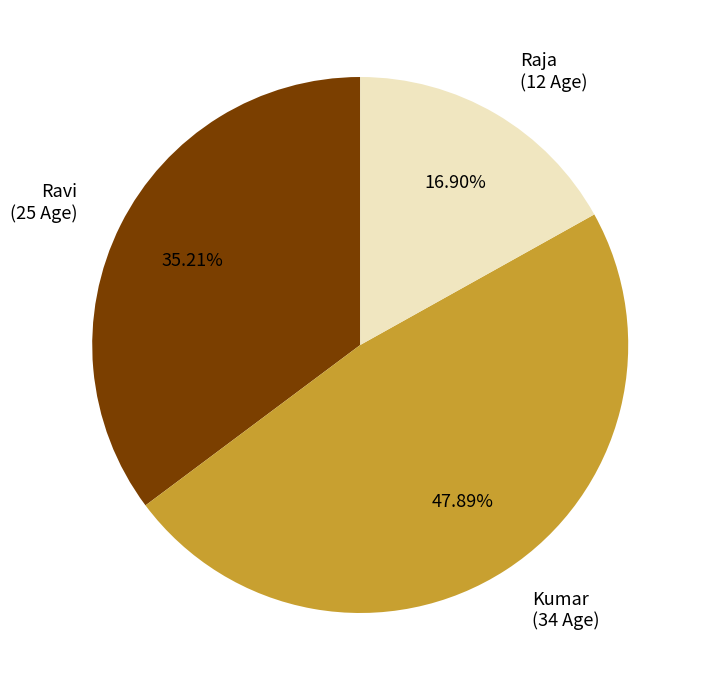

Which category has the smallest portion of the pie?

Raja